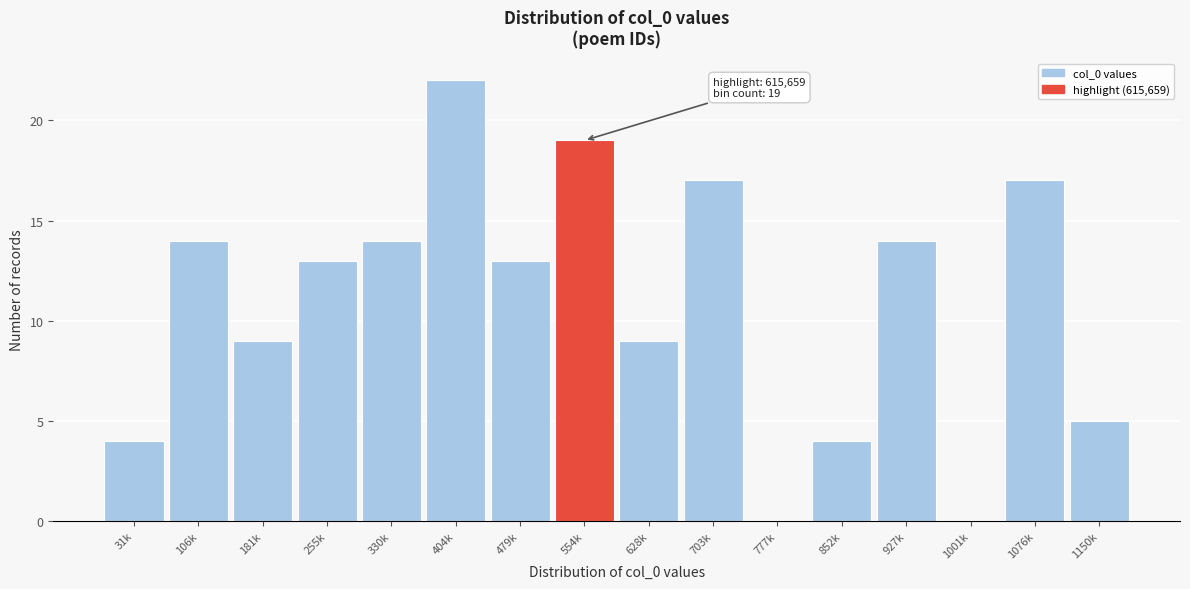

Reading left to right, transcribe all the data shown in this chart.

31k=4	106k=14	181k=9	255k=13	330k=14	404k=22	479k=13	554k=19	628k=9	703k=17	777k=0	852k=4	927k=14	1001k=0	1076k=17	1150k=5